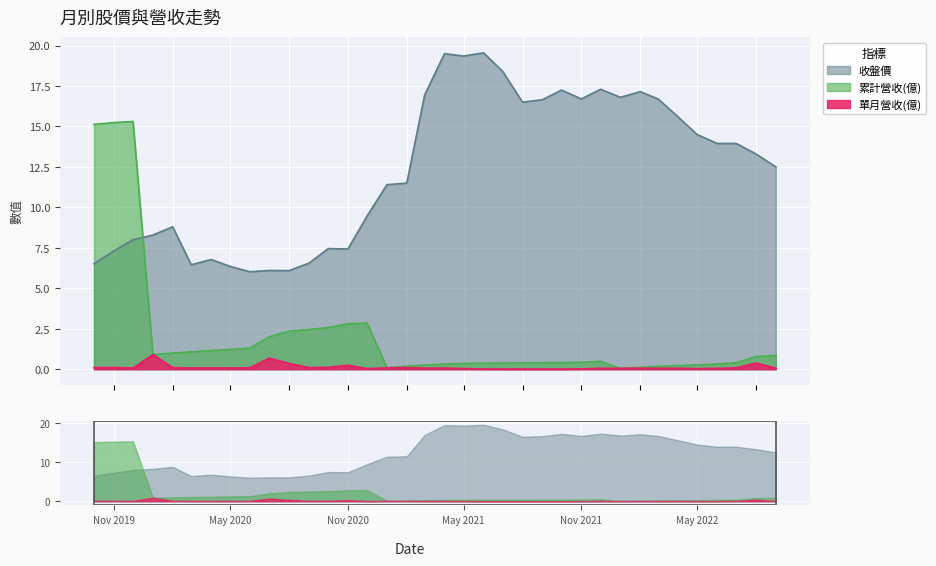

Where is 單月營收(億) nearest to the value 0?

2021-08-01